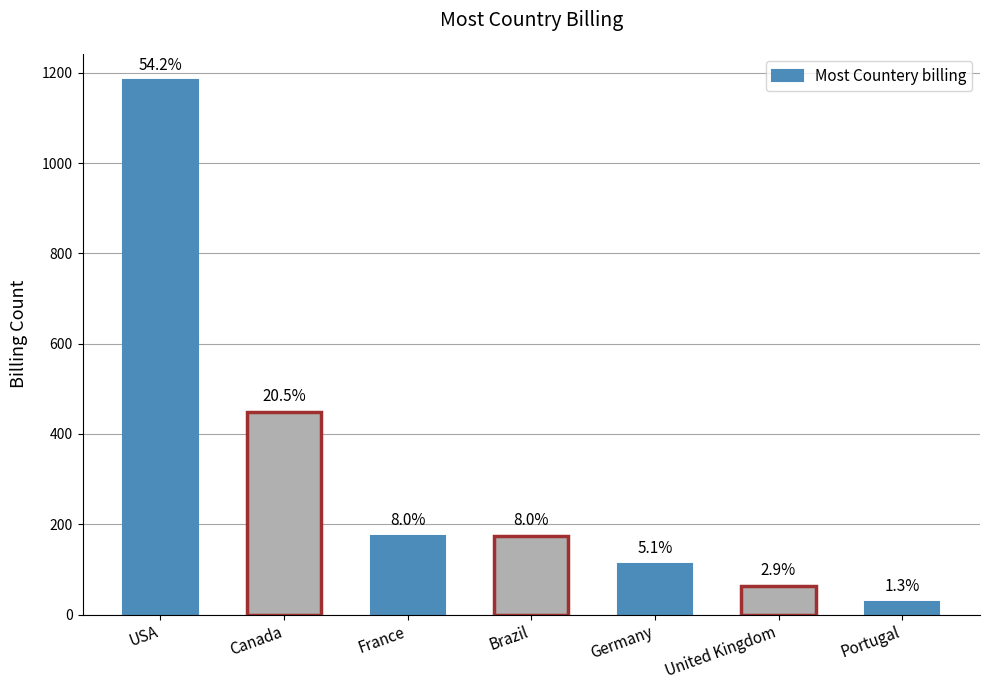

How many bars are there in total?

7